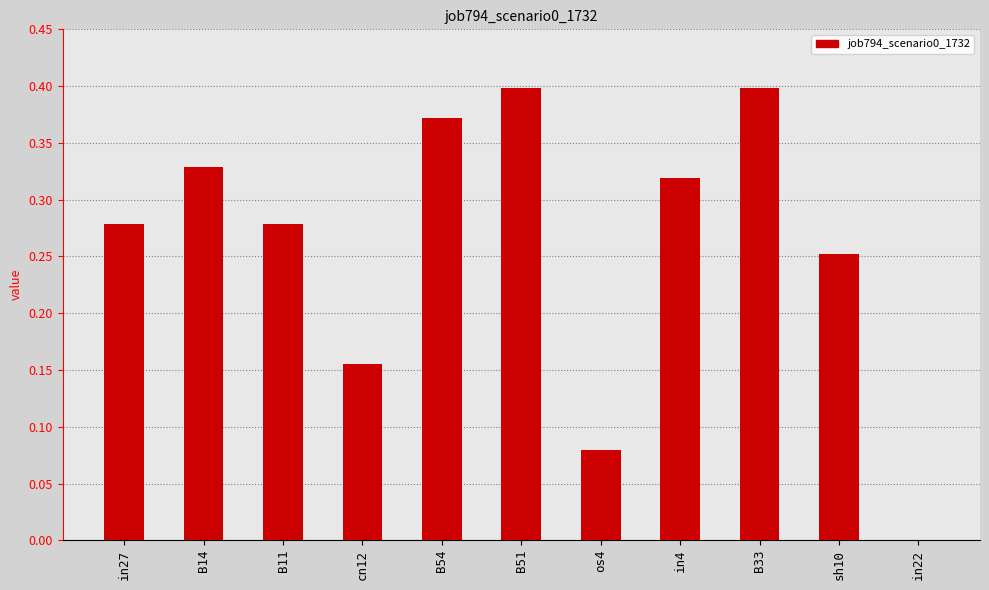

What is the sum of all values?

2.9